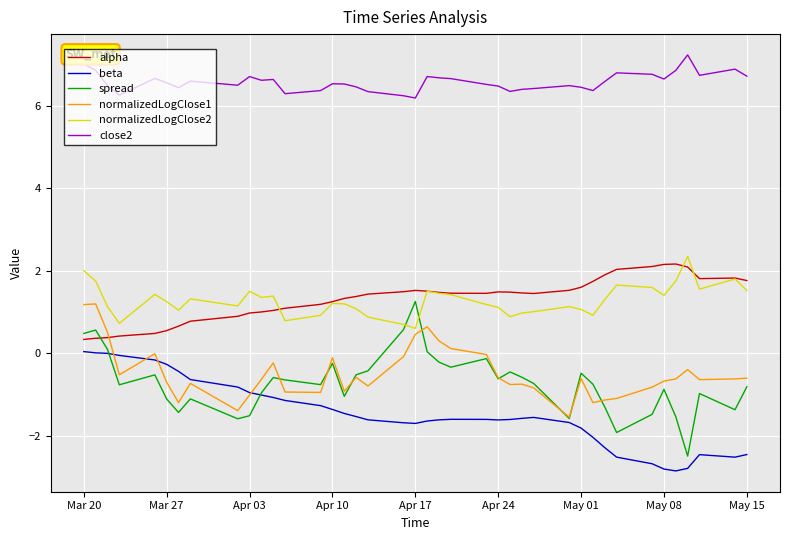

True or false: beta and alpha cross at least once.

False